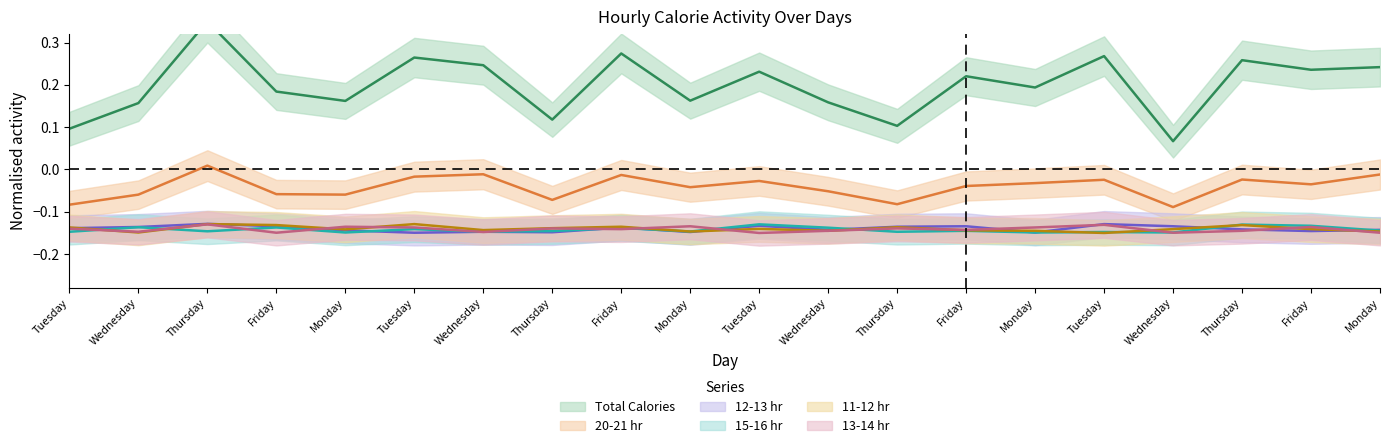

What is the value of the 15-16 hr point at the 2nd from the left?

-0.1